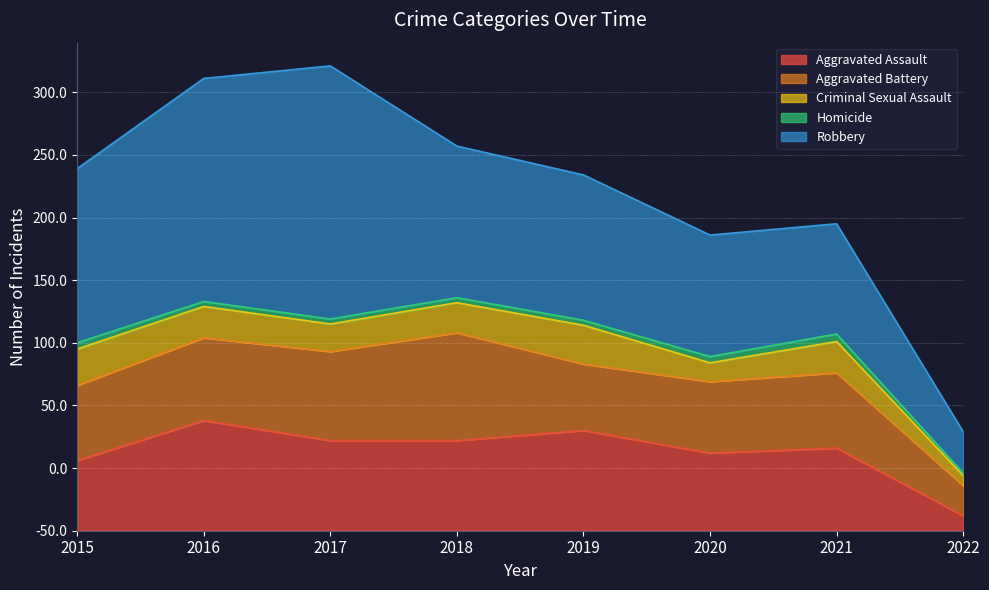

What are all the series names shown in the legend?

Aggravated Assault, Aggravated Battery, Criminal Sexual Assault, Homicide, Robbery